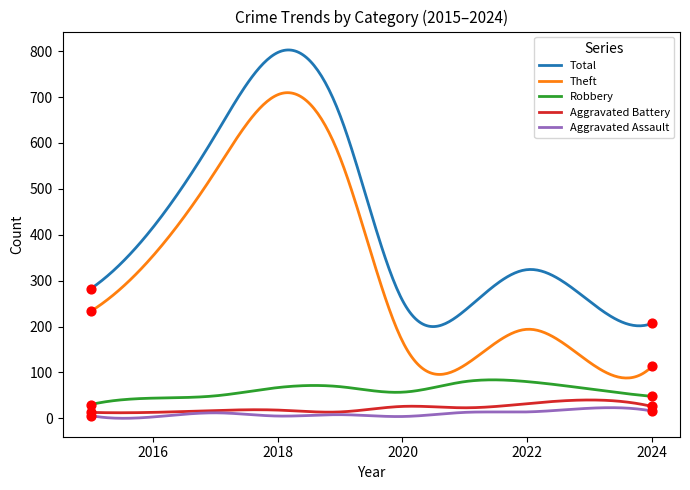

Which series has the largest total across all categories?

Total